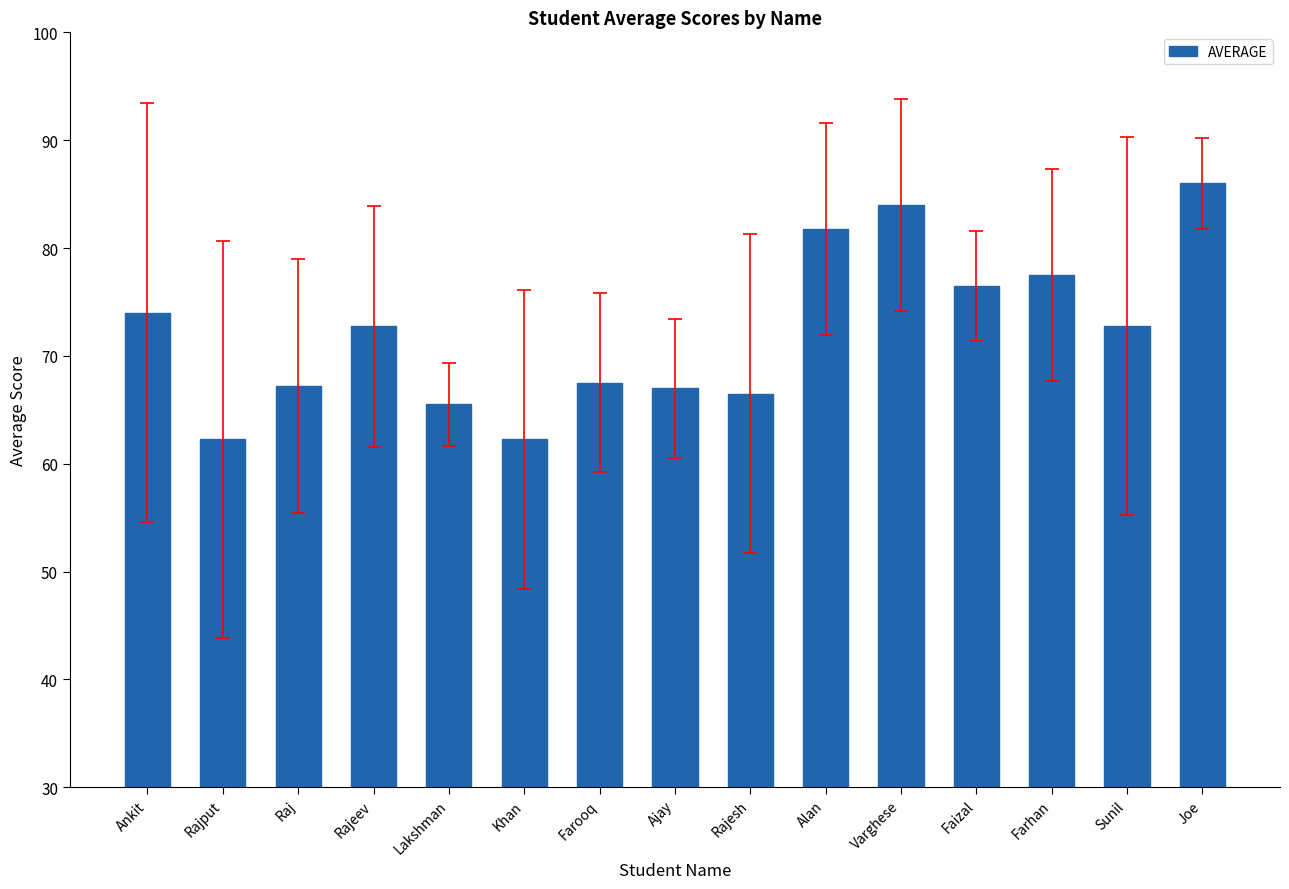

What is the label of the 4th bar from the right?

Faizal